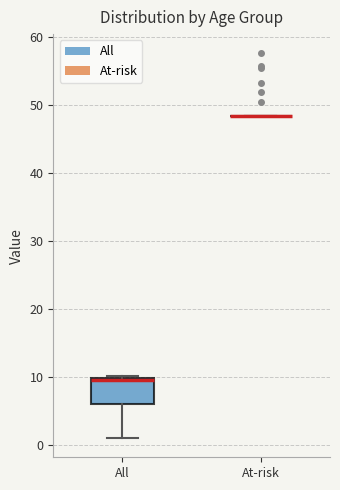

Reading left to right, transcribe this box plot: for each box, give where its median line is, the range the box spans, and where its two whiskers end, as read against the y-axis. The values are not printed on the chart, so give them approximately, as read against the axis.

All: median 9, box 6 to 10, whiskers 1 to 10 (just above the box's upper edge)
At-risk: box collapsed to a line at 48, whiskers 48 to 48